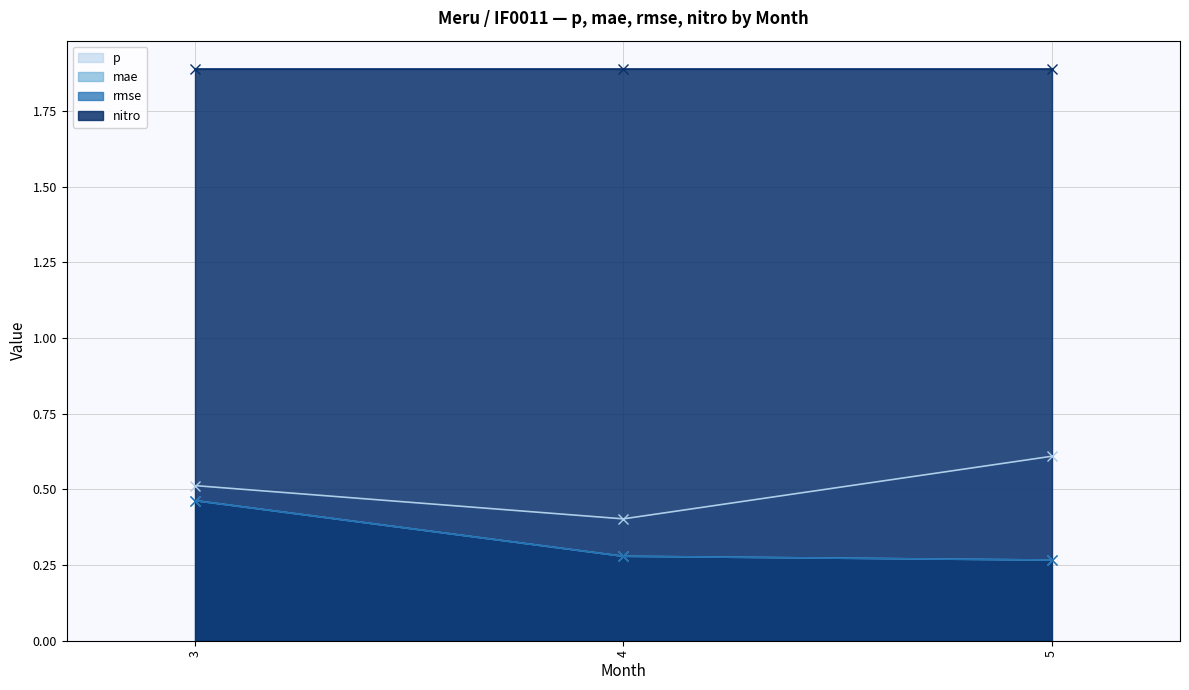

What is the sum of the rmse values at 4 and 5?

0.5